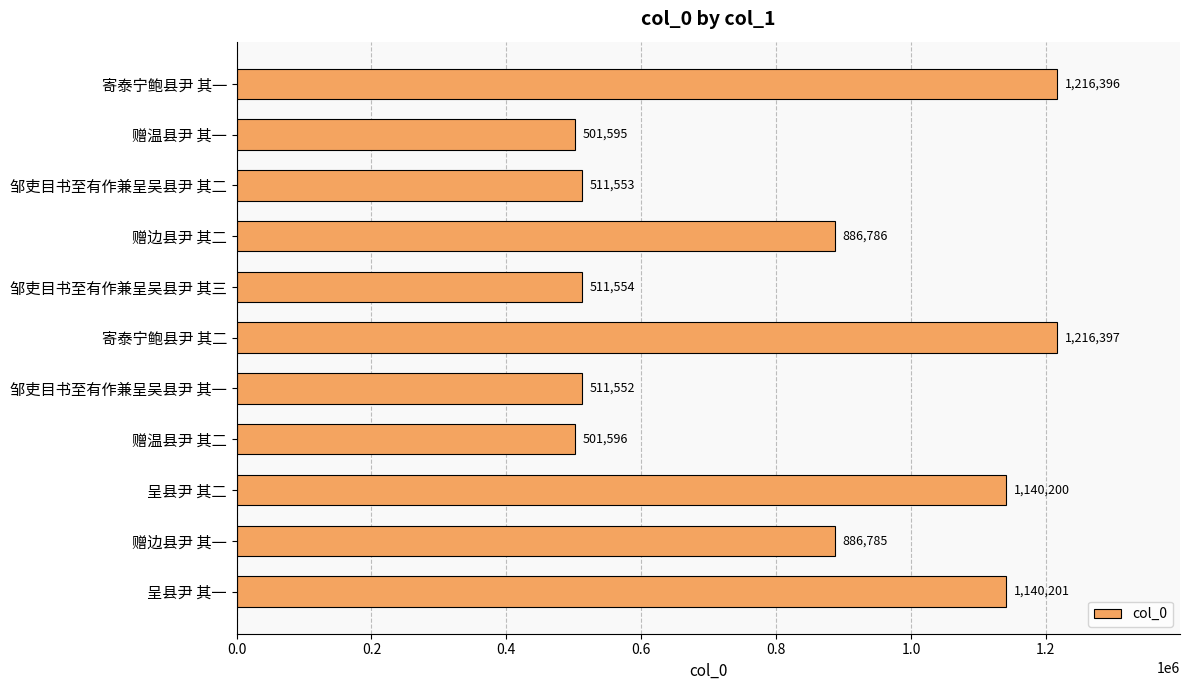

Between 邹吏目书至有作兼呈吴县尹 其一 and 呈县尹 其一, which is larger?

呈县尹 其一